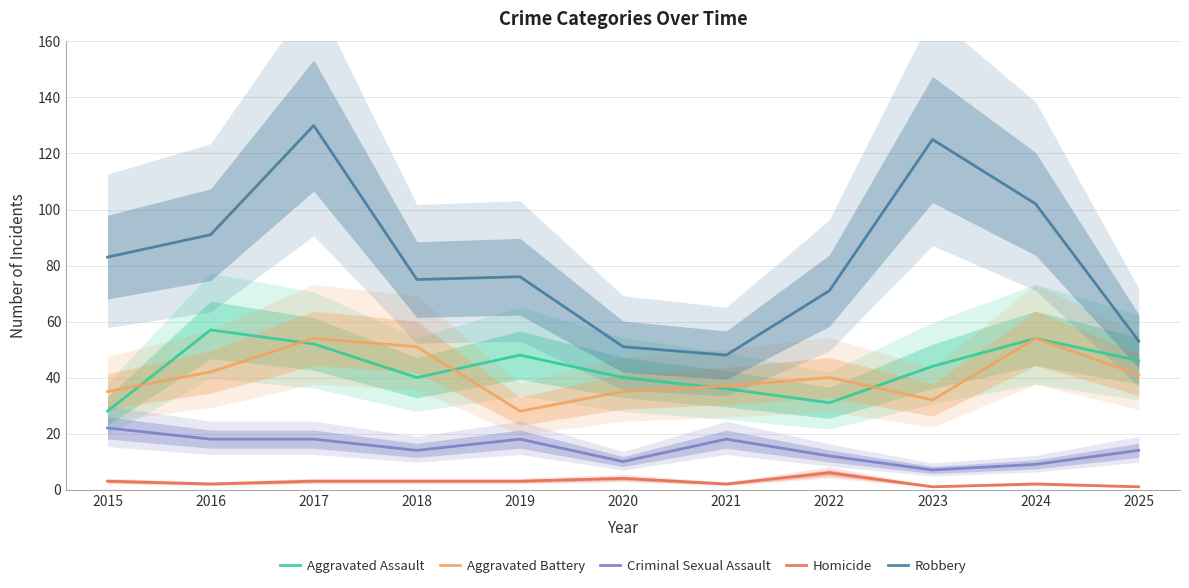

Is it true that Robbery equals 119 at 2019?

False